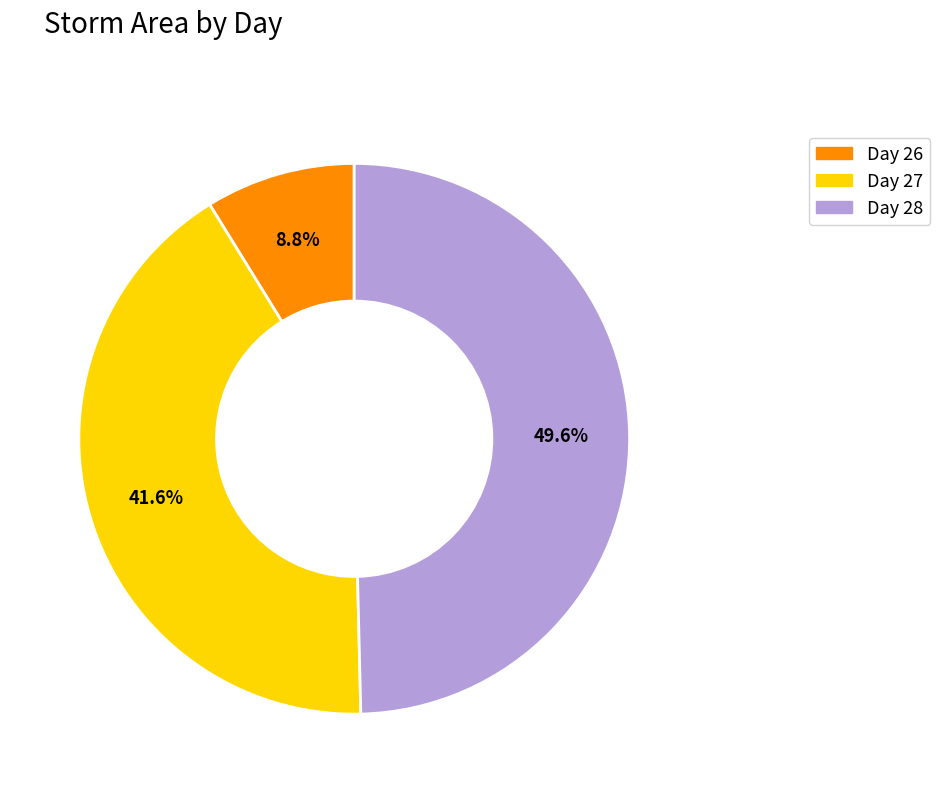

Does any single category account for the majority?

No